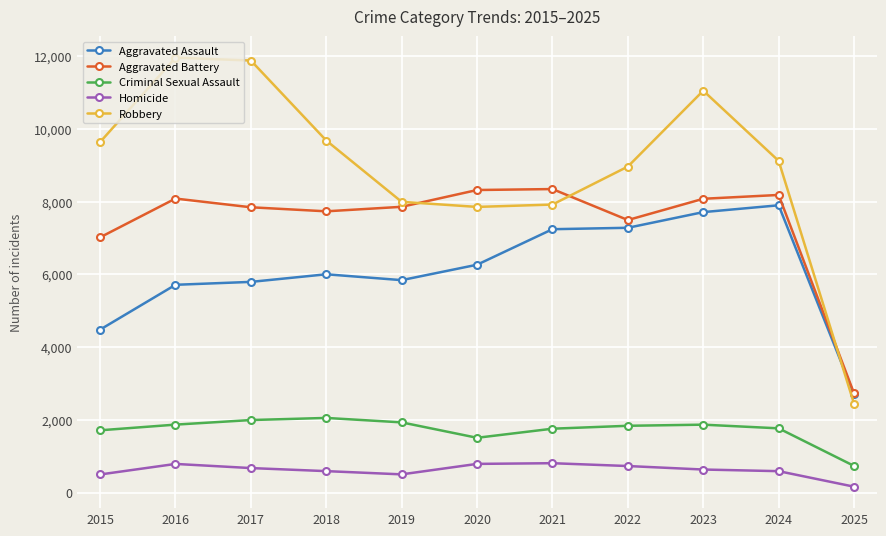

What is the value of the Aggravated Battery point at the 2nd from the left?

8085